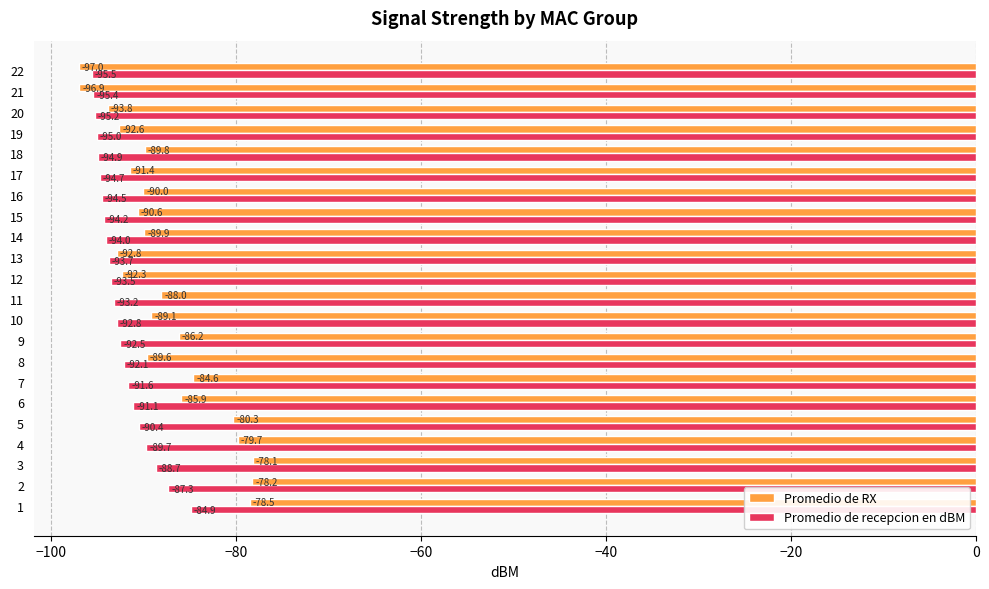

At which label is Promedio de RX closest to -87?

9